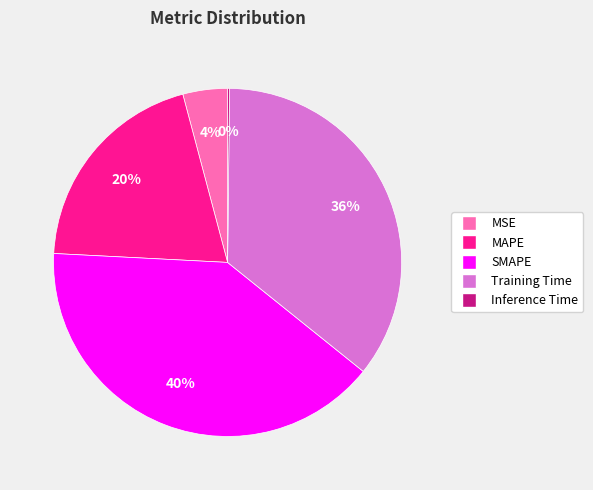

Which has a higher value, MAPE or Training Time?

Training Time